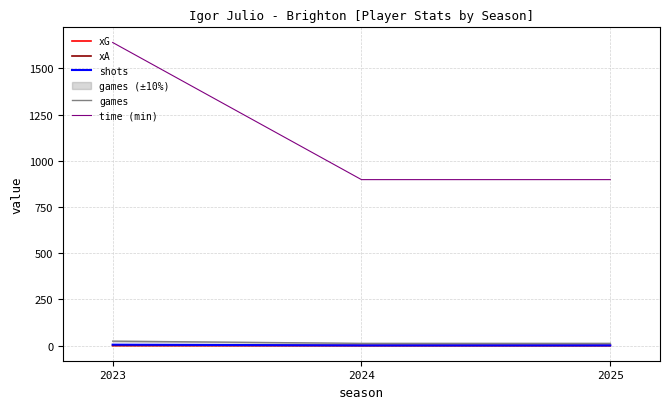

What is the value of the xA point at the 2nd from the left?

0.1